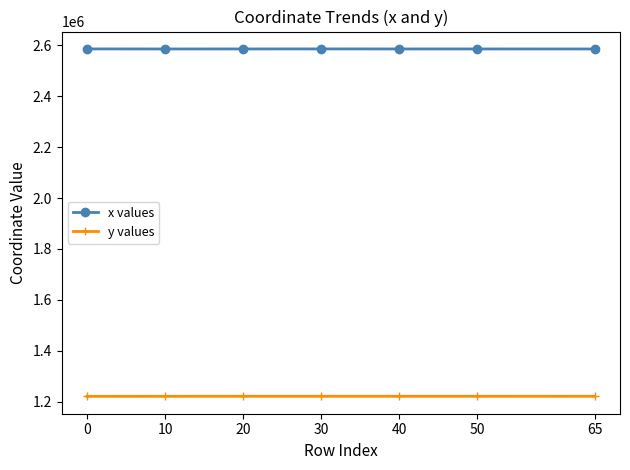

True or false: y values and x values cross at least once.

False